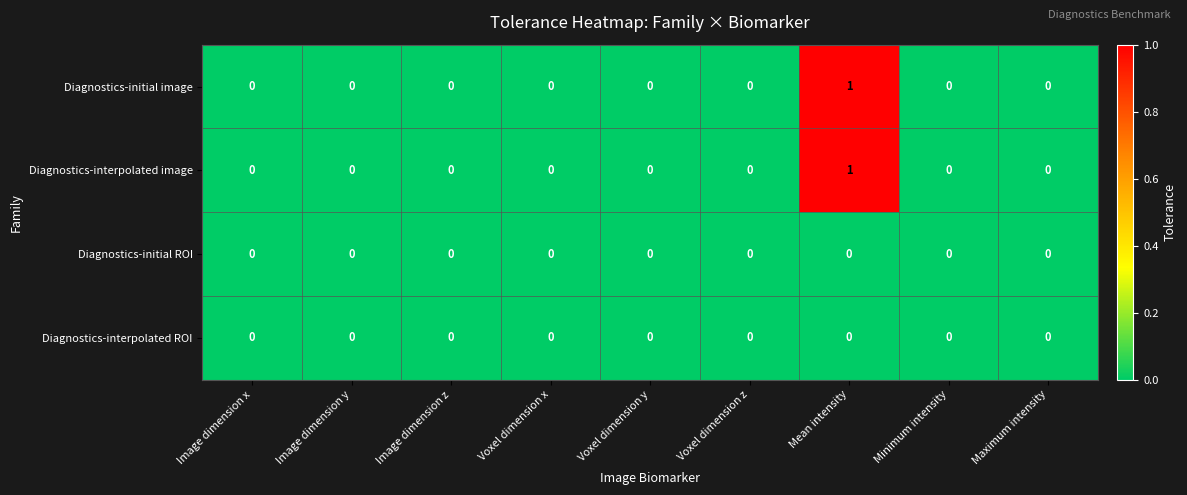

Count the Diagnostics-interpolated image values in the range 0 to 1.

9